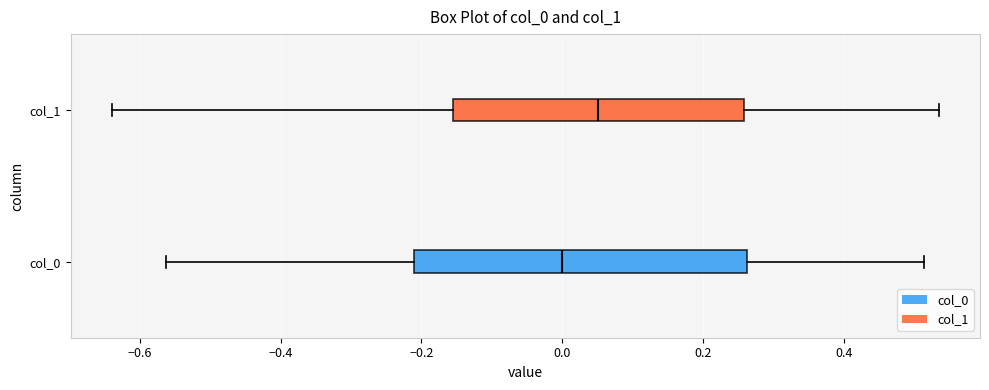

Reading bottom to top, transcribe this box plot: for each box, give where its median line is, the range the box spans, and where its two whiskers end, as read against the x-axis. The values are not printed on the chart, so give them approximately, as read against the axis.

col_0: median 0.00, box -0.22 to 0.26, whiskers -0.56 to 0.52
col_1: median 0.06, box -0.16 to 0.26, whiskers -0.64 to 0.54